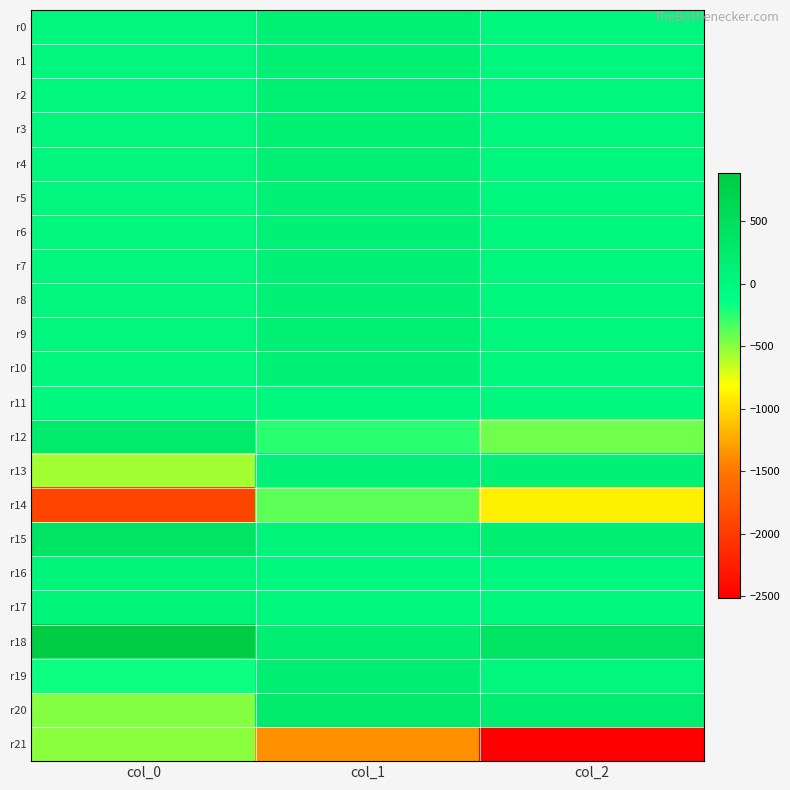

What is the maximum value shown in the chart?

883.6